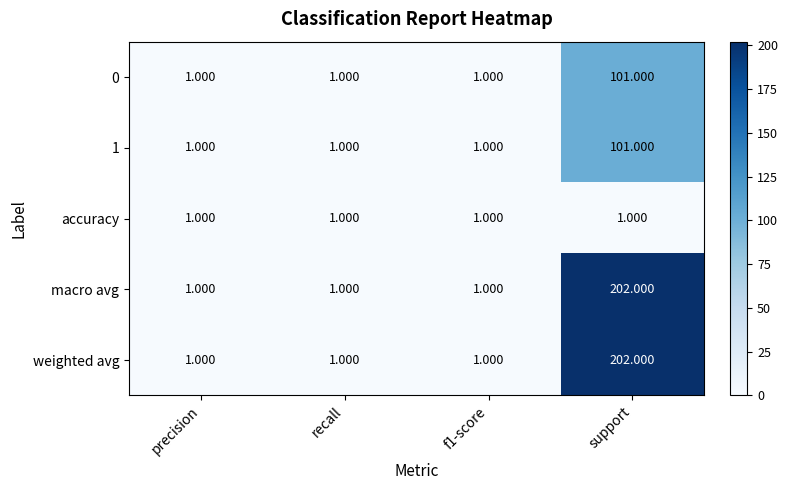

At which category does the chart reach its peak across all series?

support